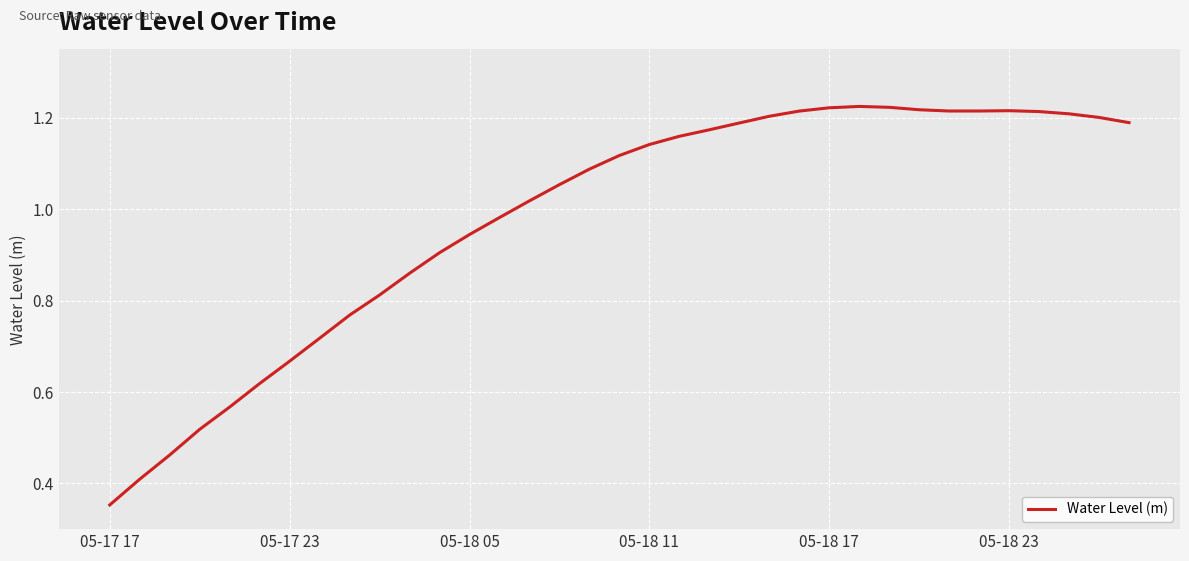

What is the minimum value shown in the chart?

0.4